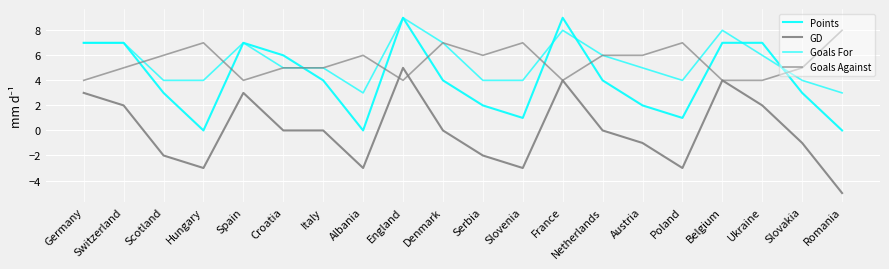

Which category has the highest value across all series?

England